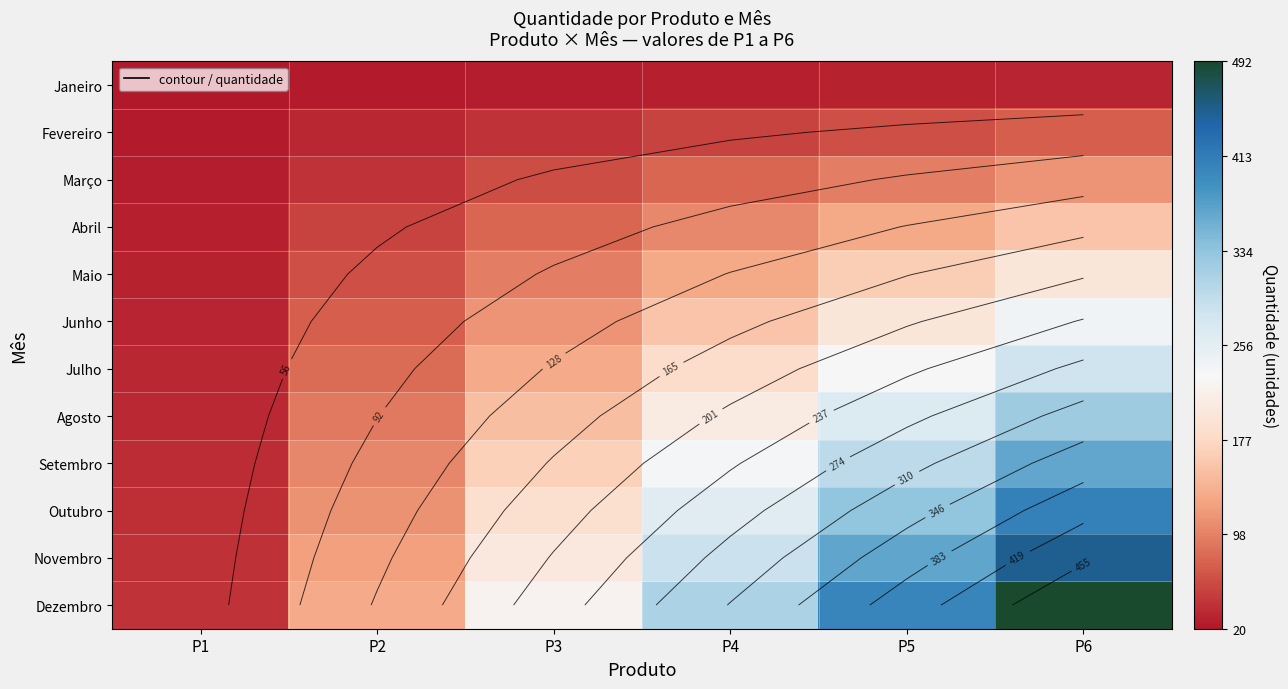

What is the difference between the second highest and minimum values in the Novembro series?

328